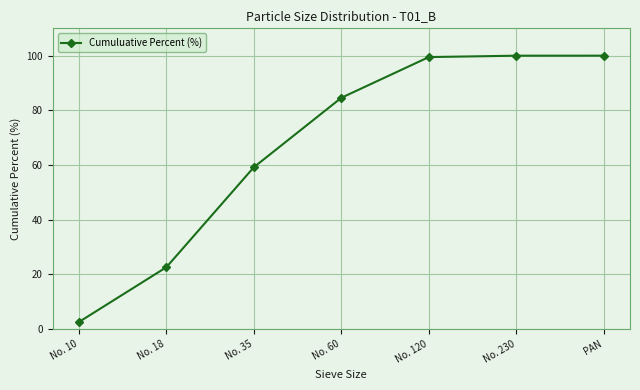

What is the change in value from No. 18 to No. 60?

+62.0